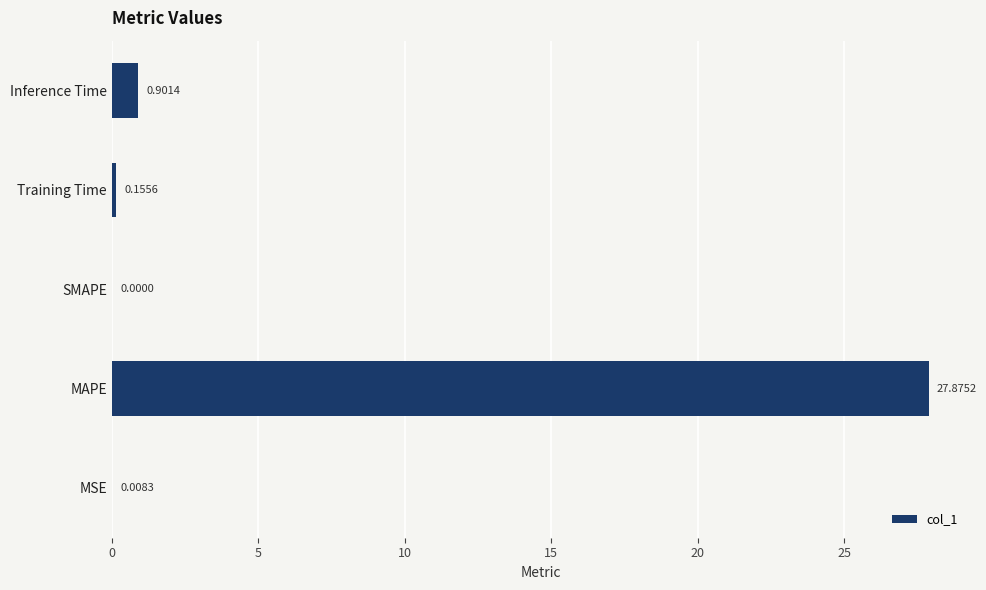

What is the sum of all values?

28.9